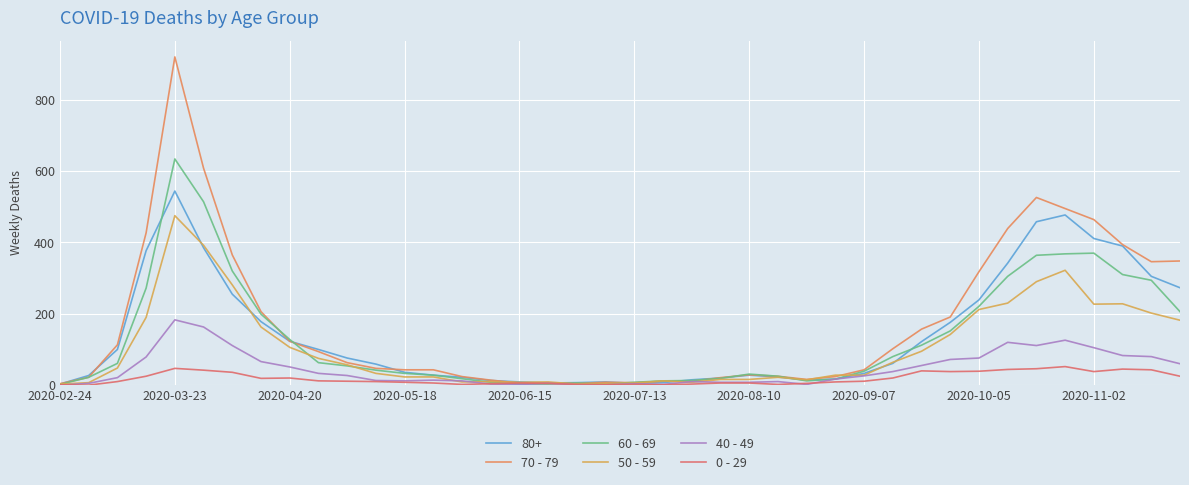

How many categories are shown in the chart?

40